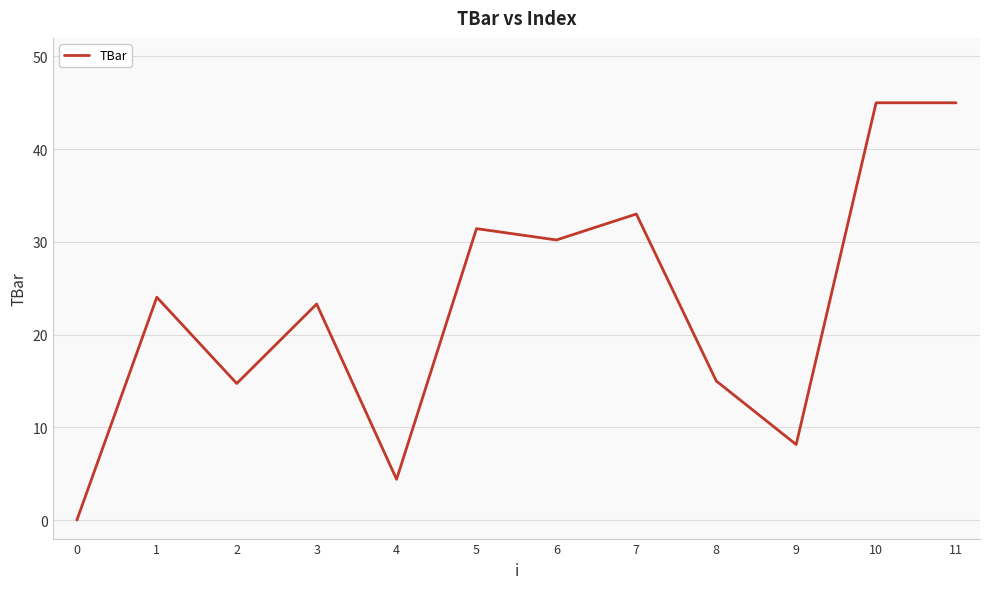

Does the chart display data point markers on the line(s)?

No